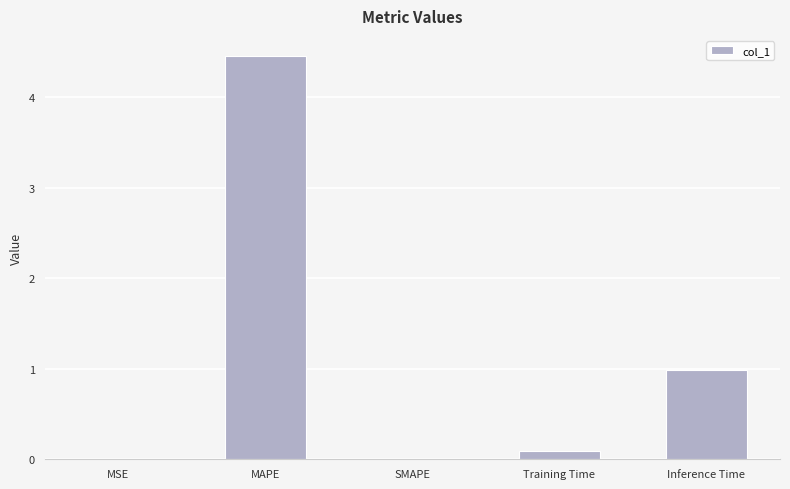

The value at SMAPE is -2.3. True or false?

False